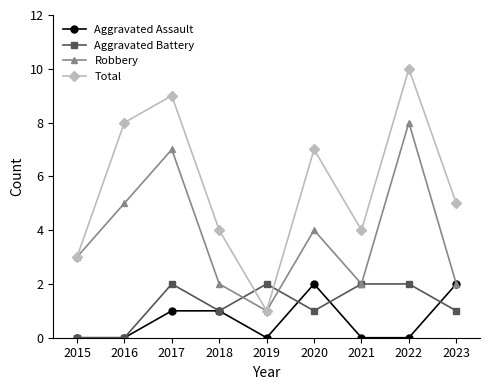

How many series are shown in this chart?

4